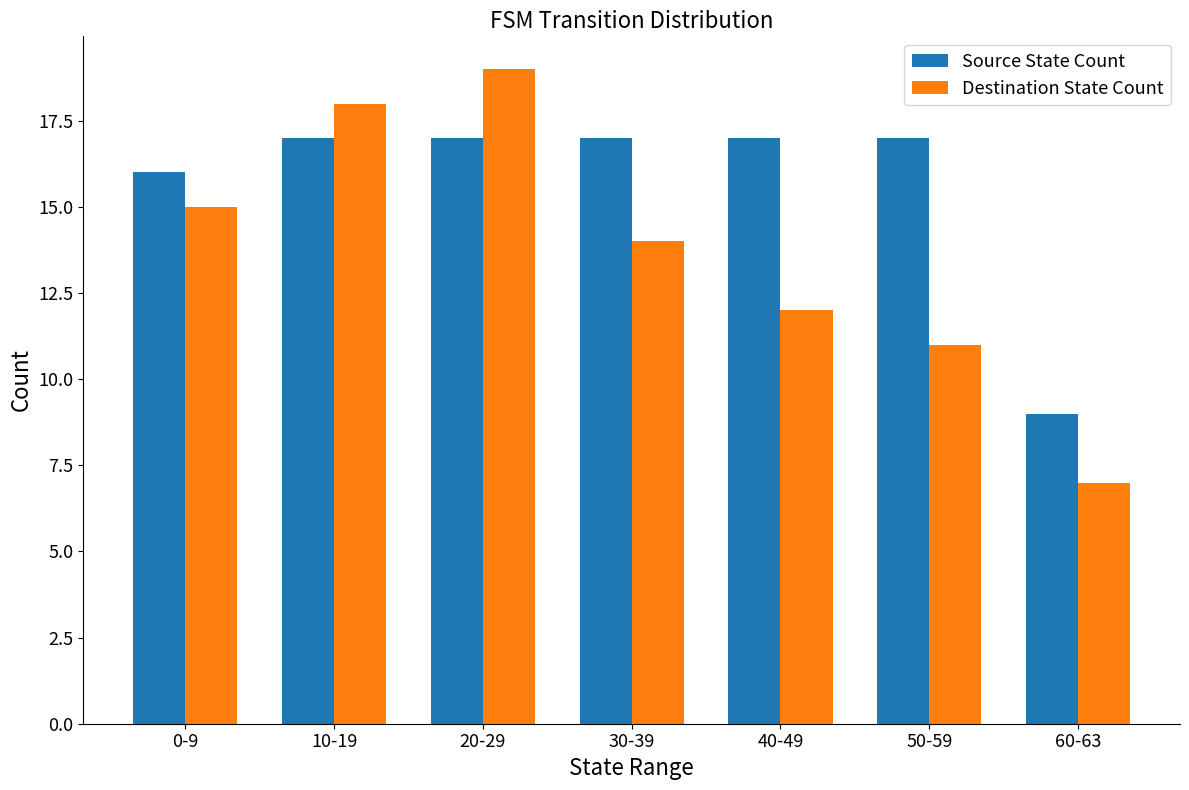

Reading right to left, list all the values displayed in this chart.

Source State Count: 9	17	17	17	17	17	16
Destination State Count: 7	11	12	14	19	18	15